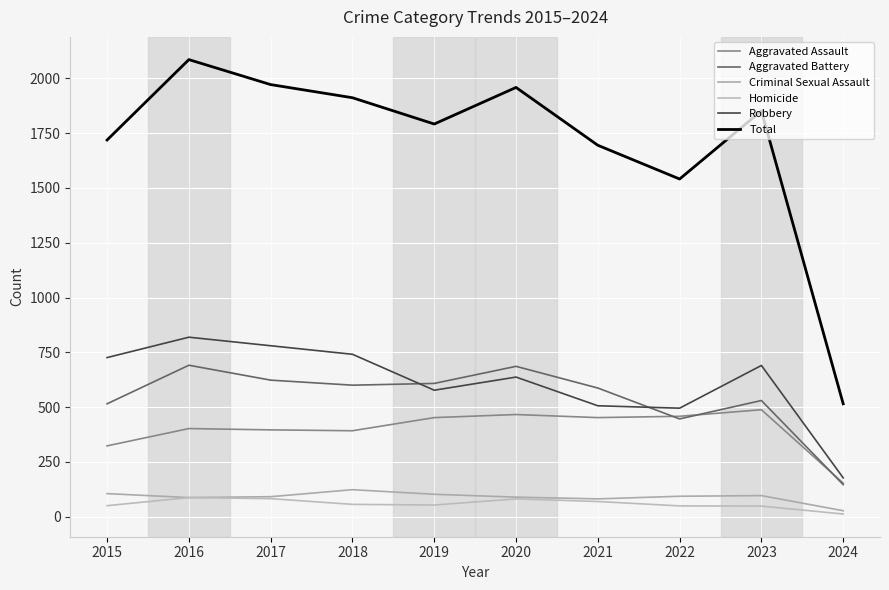

Which series has the widest spread of values?

Total